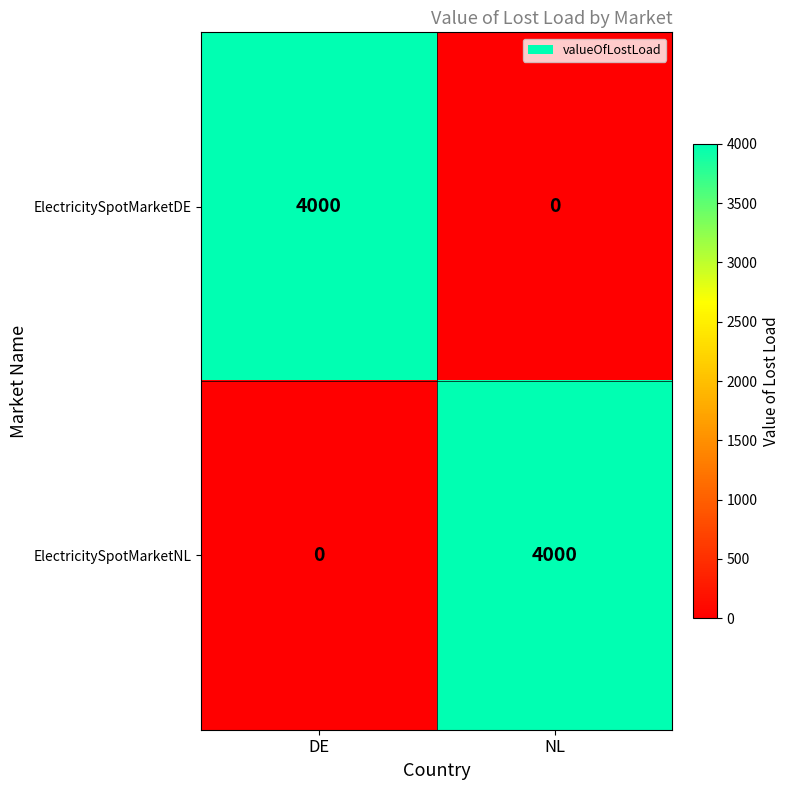

Rank the categories by ElectricitySpotMarketDE value from lowest to highest.

NL, DE